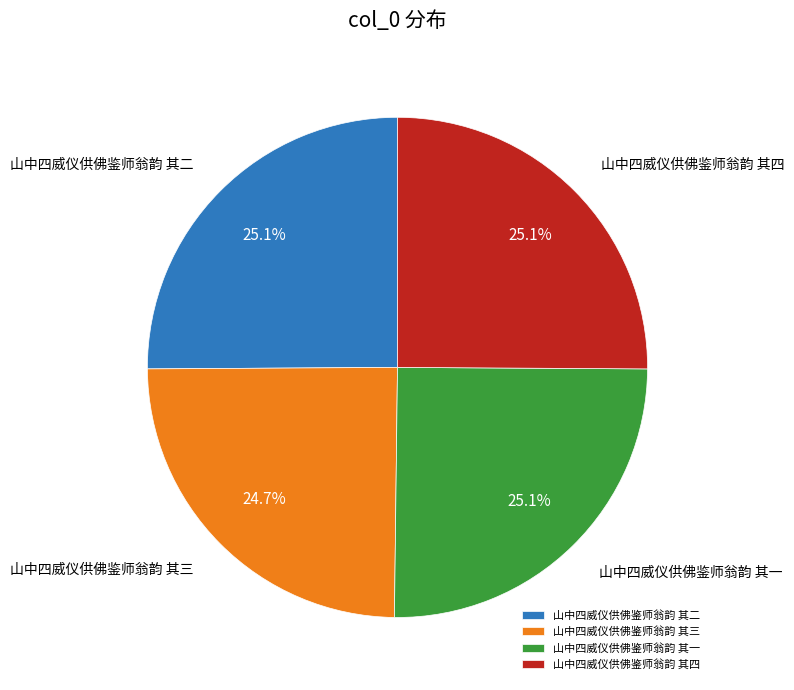

Does any single category account for the majority?

No